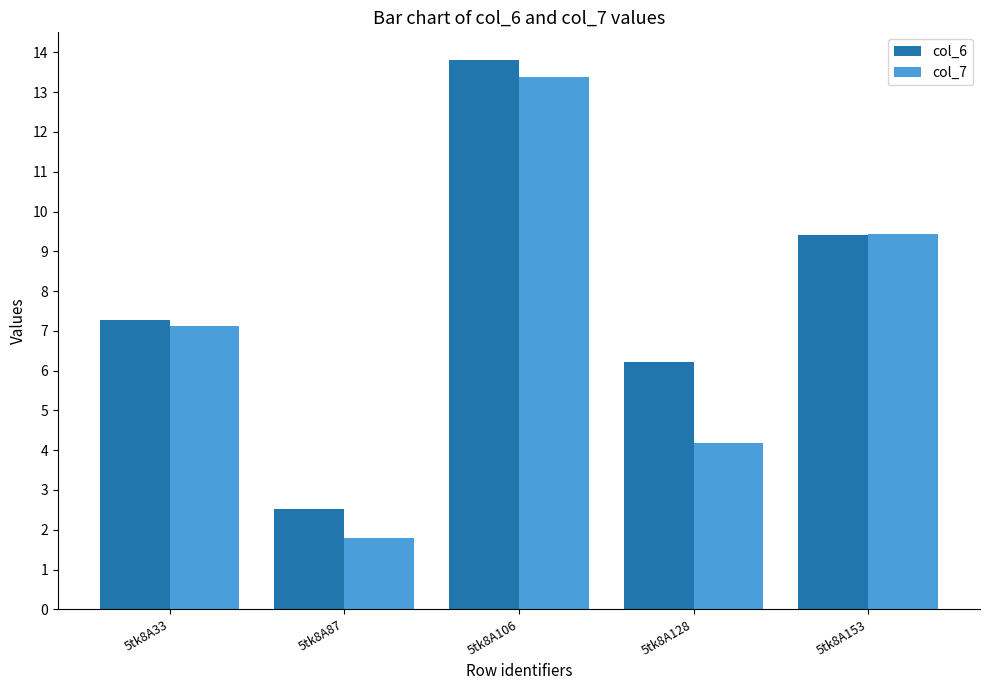

What is the value of the col_7 bar at the 2nd from the left?

1.8